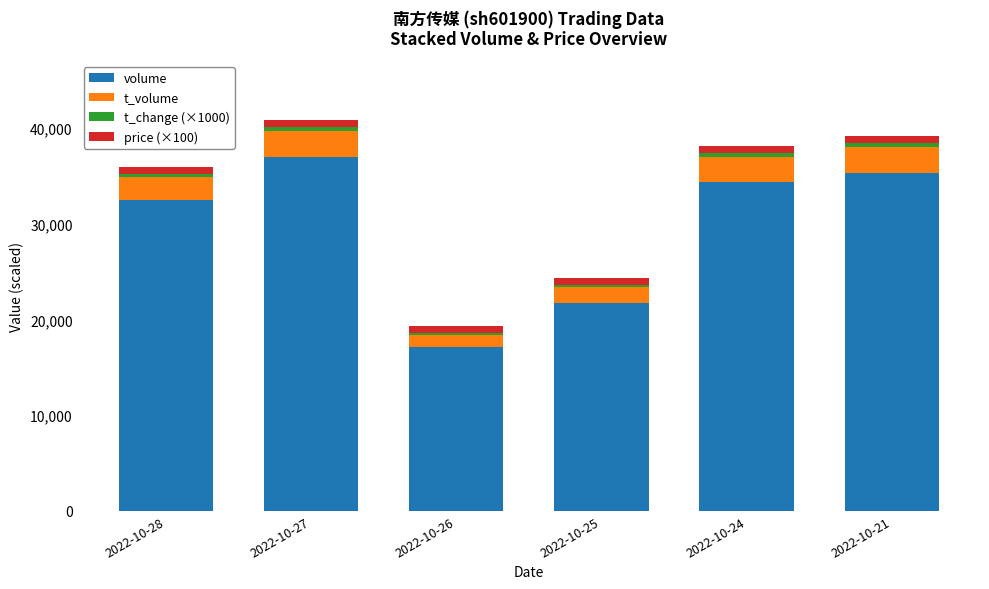

Where is volume nearest to the value 26998?

2022-10-25